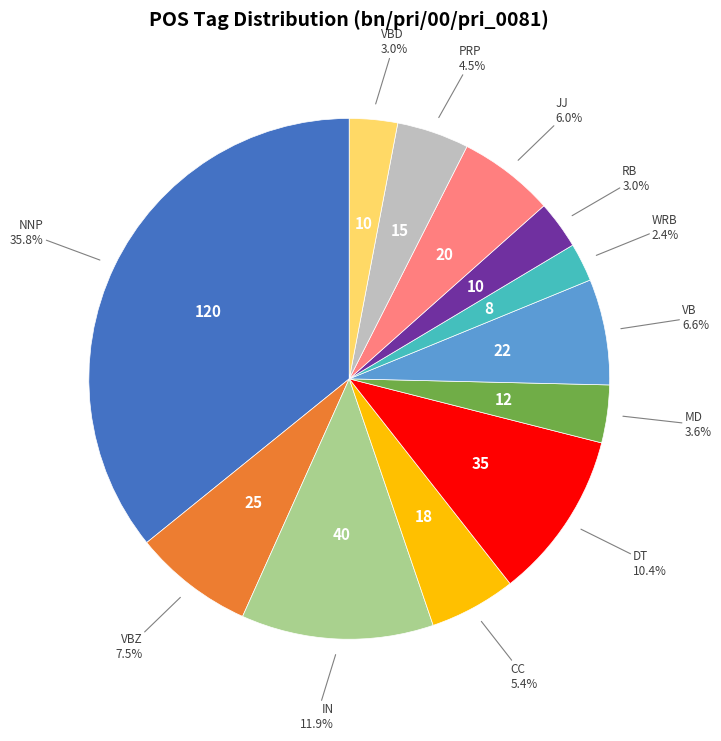

Is there a majority slice in this chart?

No